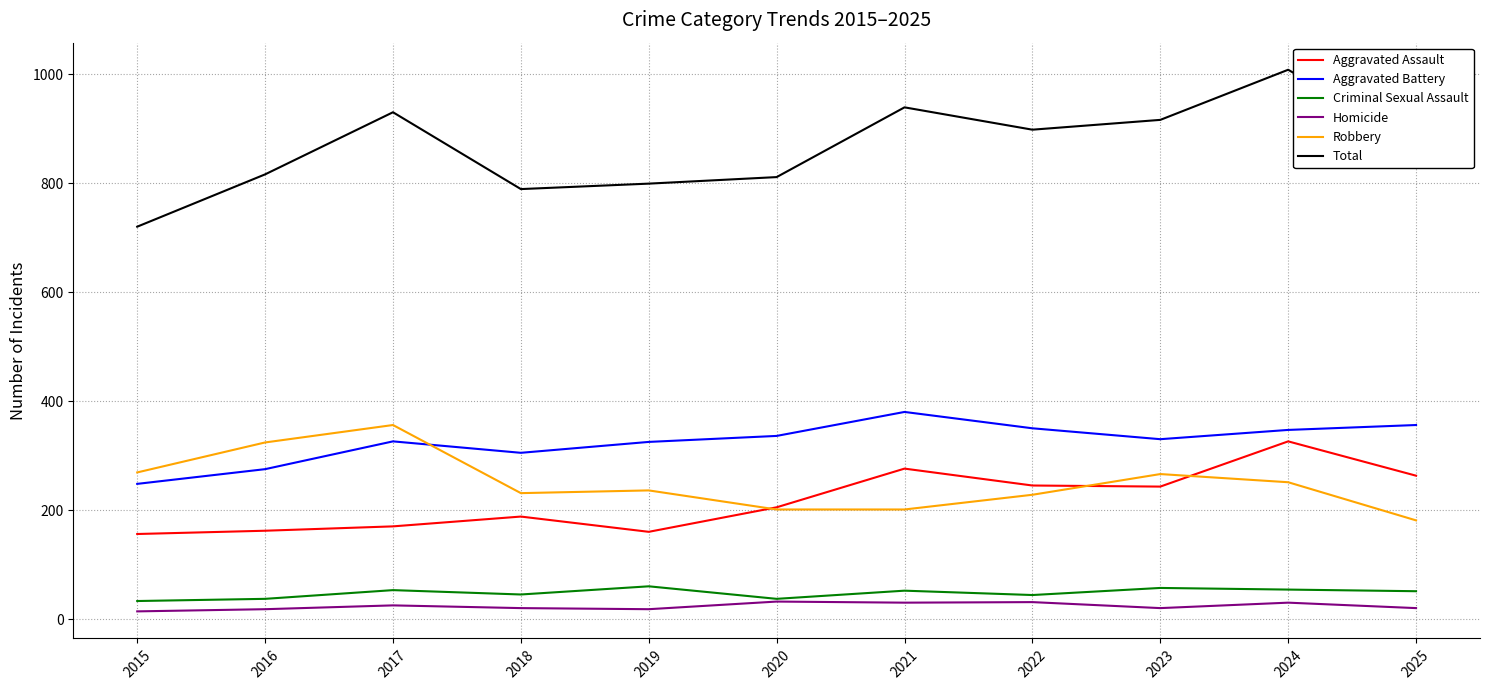

Which series has the largest total across all categories?

Total